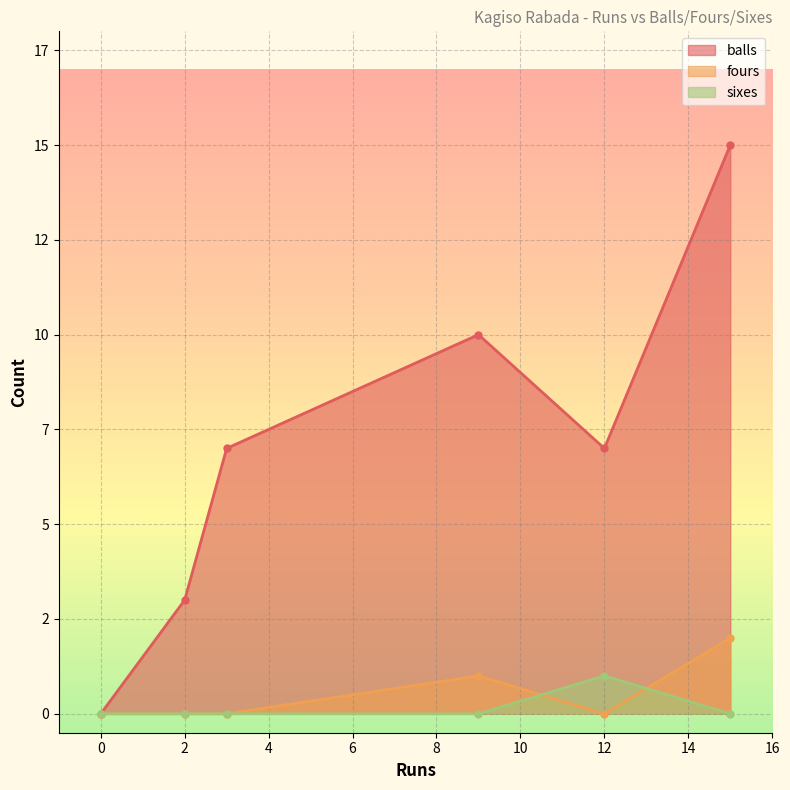

What is the difference between the fours values at 9 and 2?

1